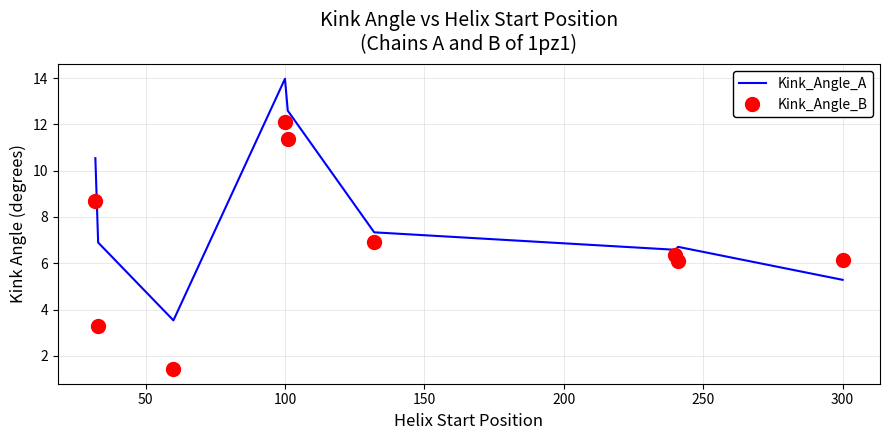

After their last crossing, which series has the higher values: Kink_Angle_A or Kink_Angle_B?

Kink_Angle_B